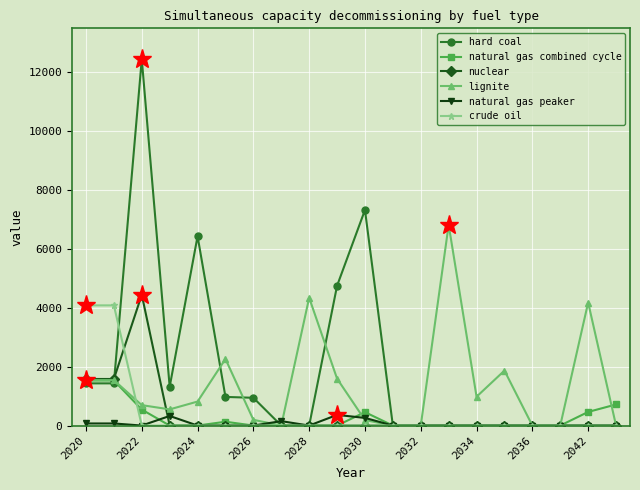

What is the value of the hard coal point at the 1st from the left?

1434.0